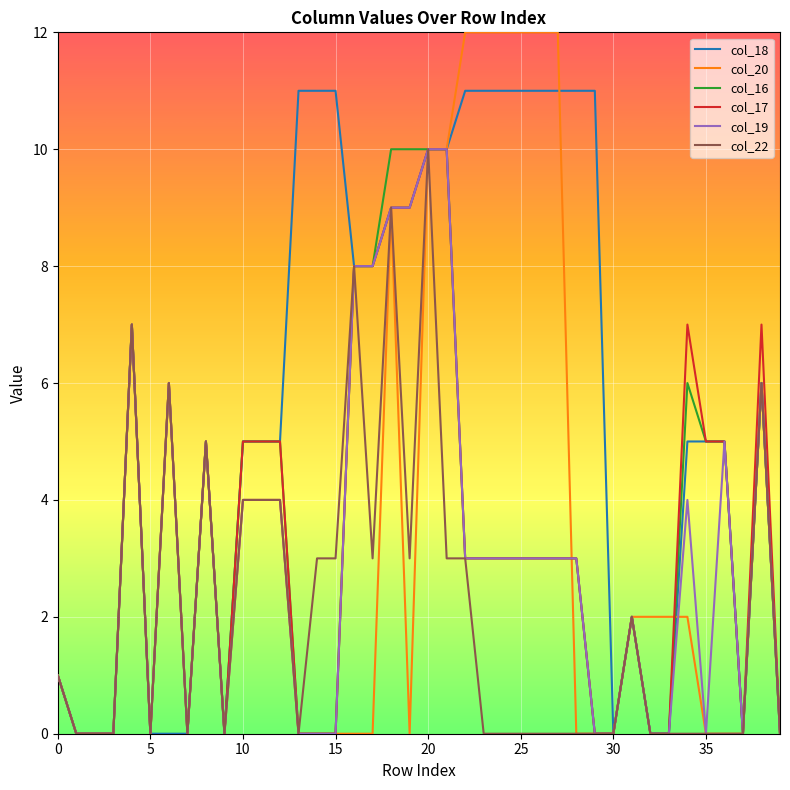

What is the average value of the col_20 series?

4